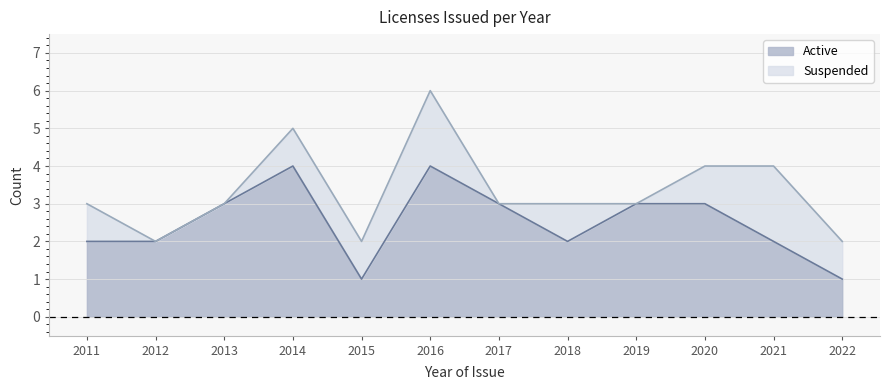

How many values are between 2 and 3?

8